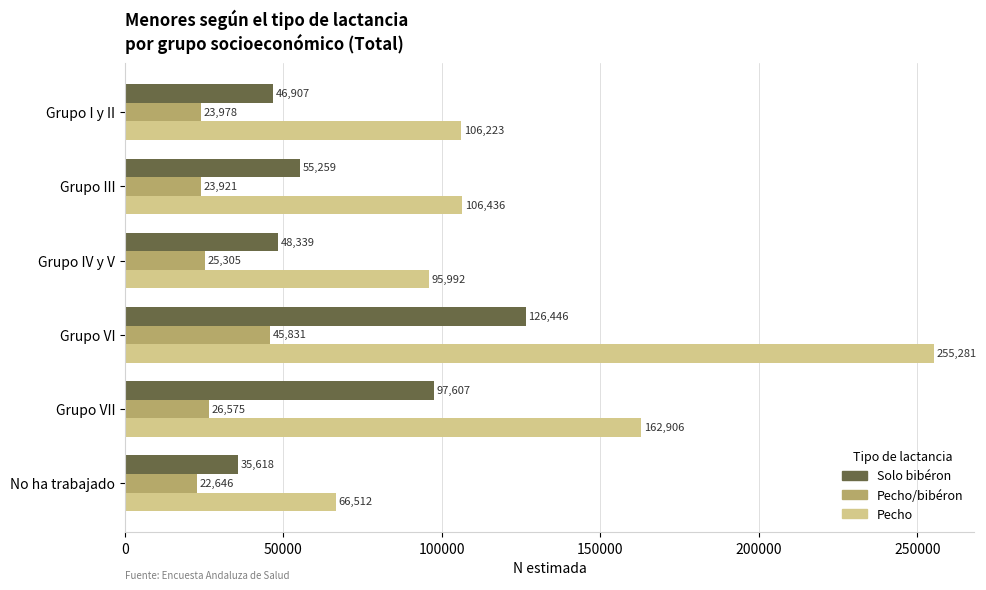

What is the greatest value displayed?

255281